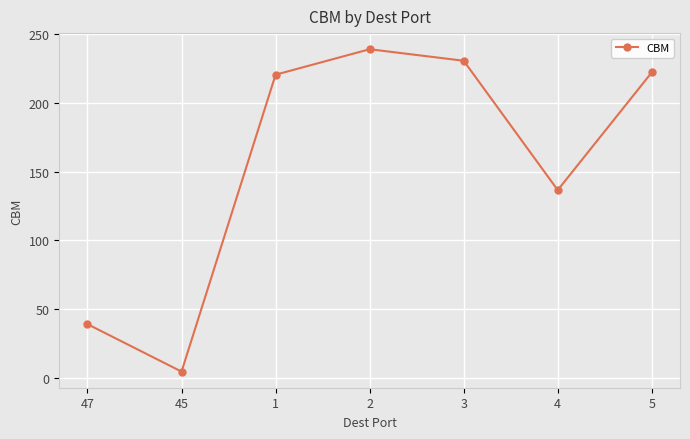

What is the smallest value displayed?

4.4